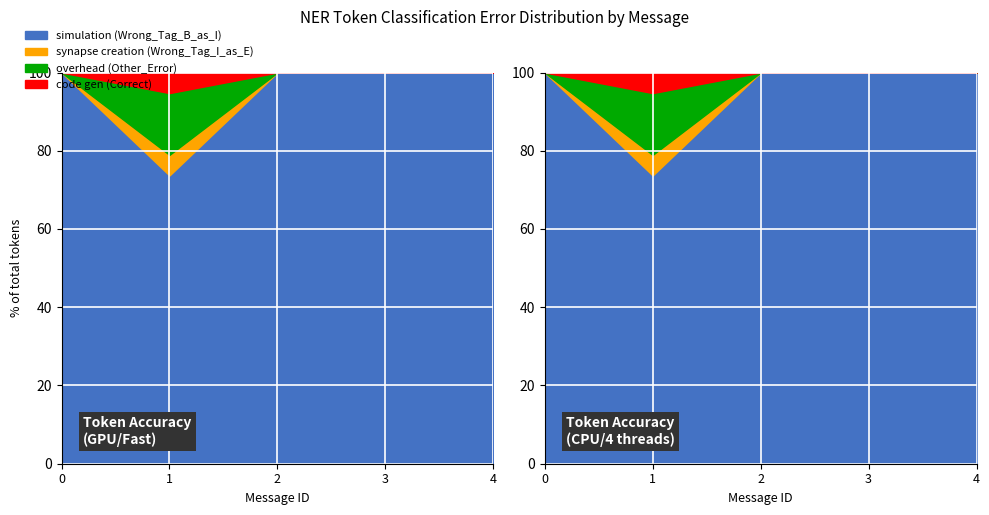

What are all the series names shown in the legend?

Correct, Wrong_Tag_B_as_I, Wrong_Tag_I_as_E, Other_Error